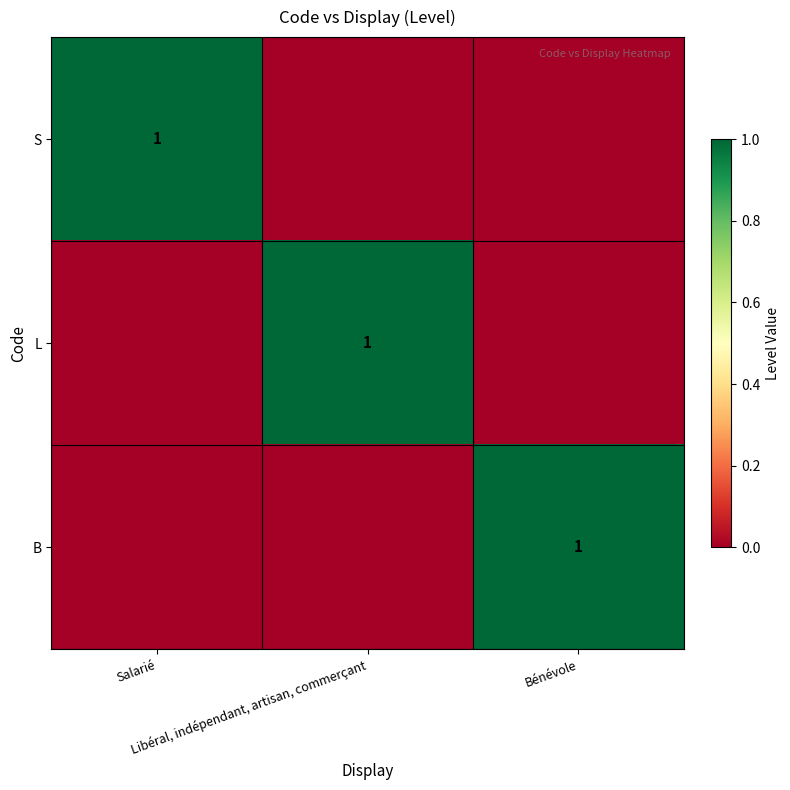

Is the value of S at Libéral, indépendant, artisan, commerçant greater than the value of B at Libéral, indépendant, artisan, commerçant?

No